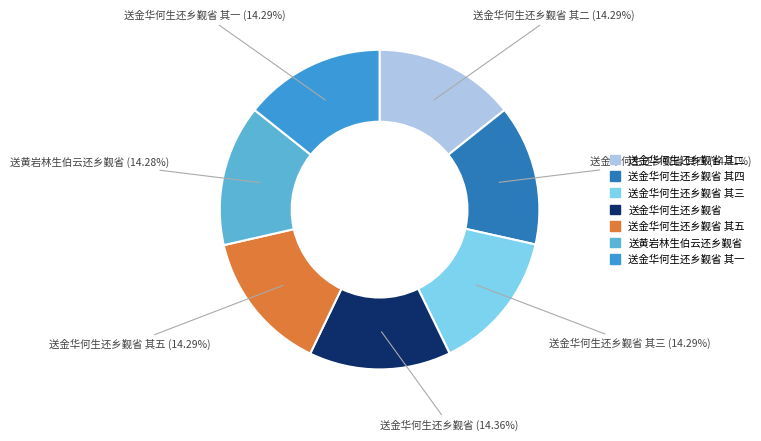

Is there a majority slice in this chart?

No